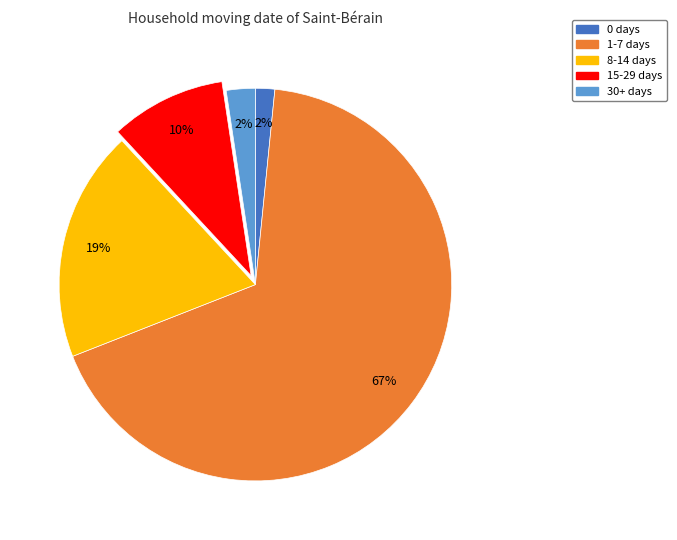

Between 0 days and 15-29 days, which is larger?

15-29 days